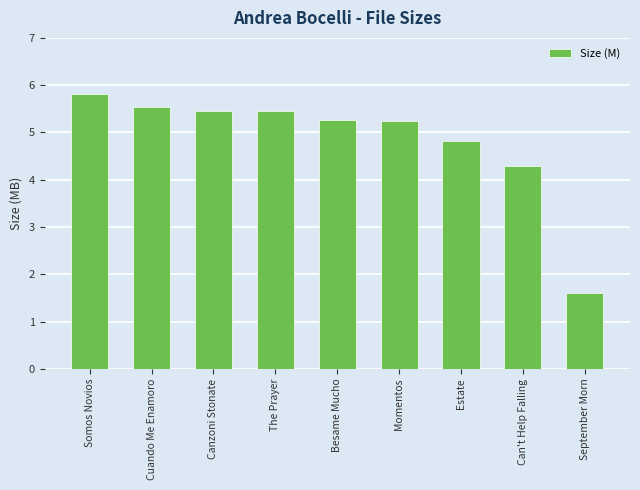

The value at Can't Help Falling is 4.3. True or false?

True